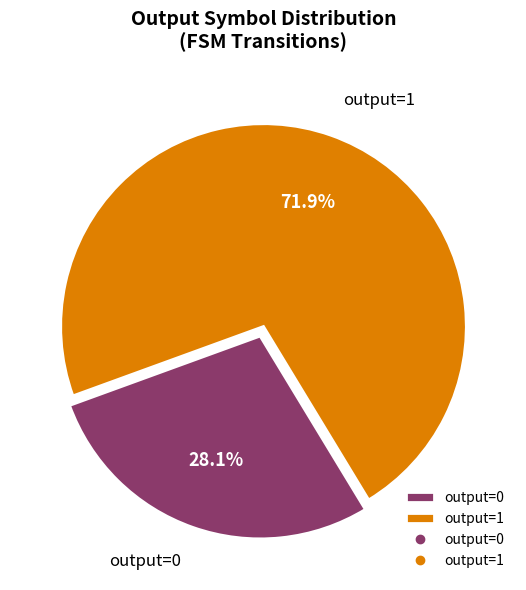

What percentage is NOT represented by output=0?

71.9%